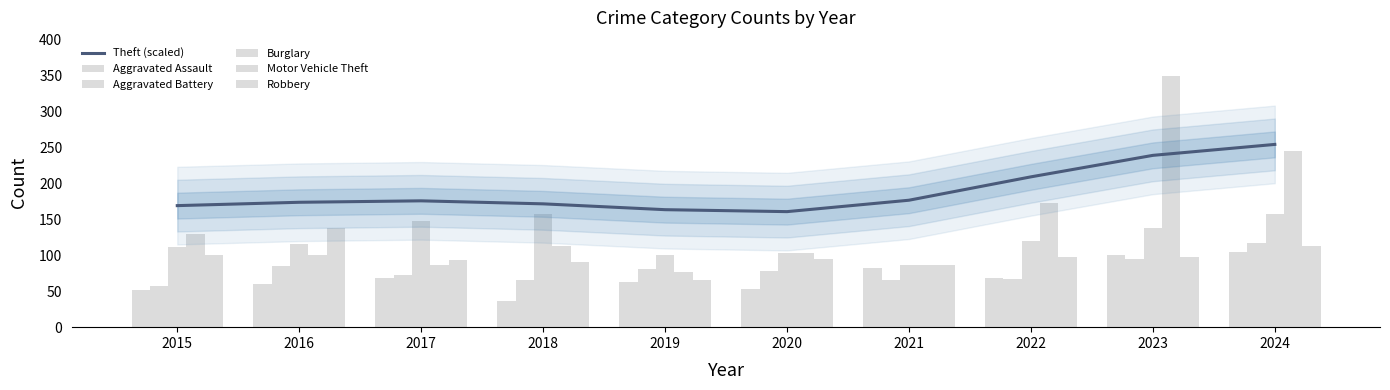

At which category is the sum across all series the highest?

2023